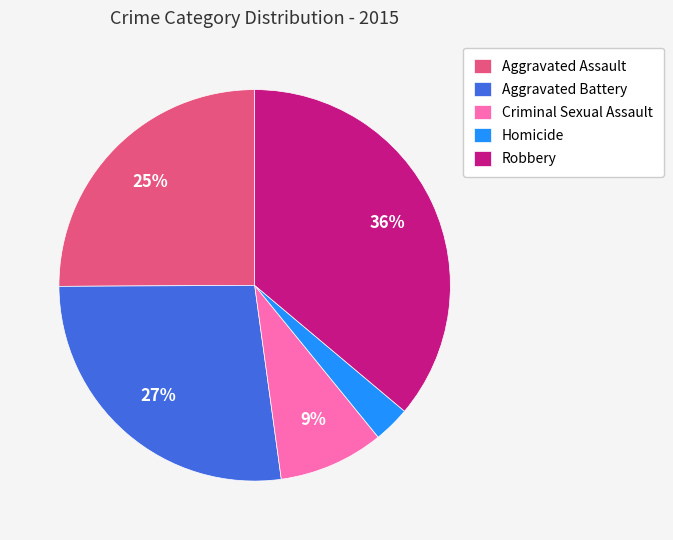

Which category has the biggest portion of the pie?

Robbery